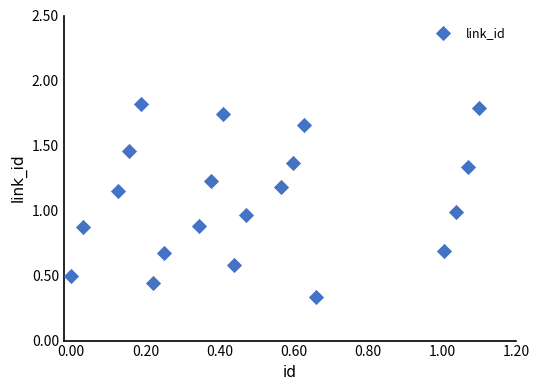

What is the range of X values (max minus min)?

1.1